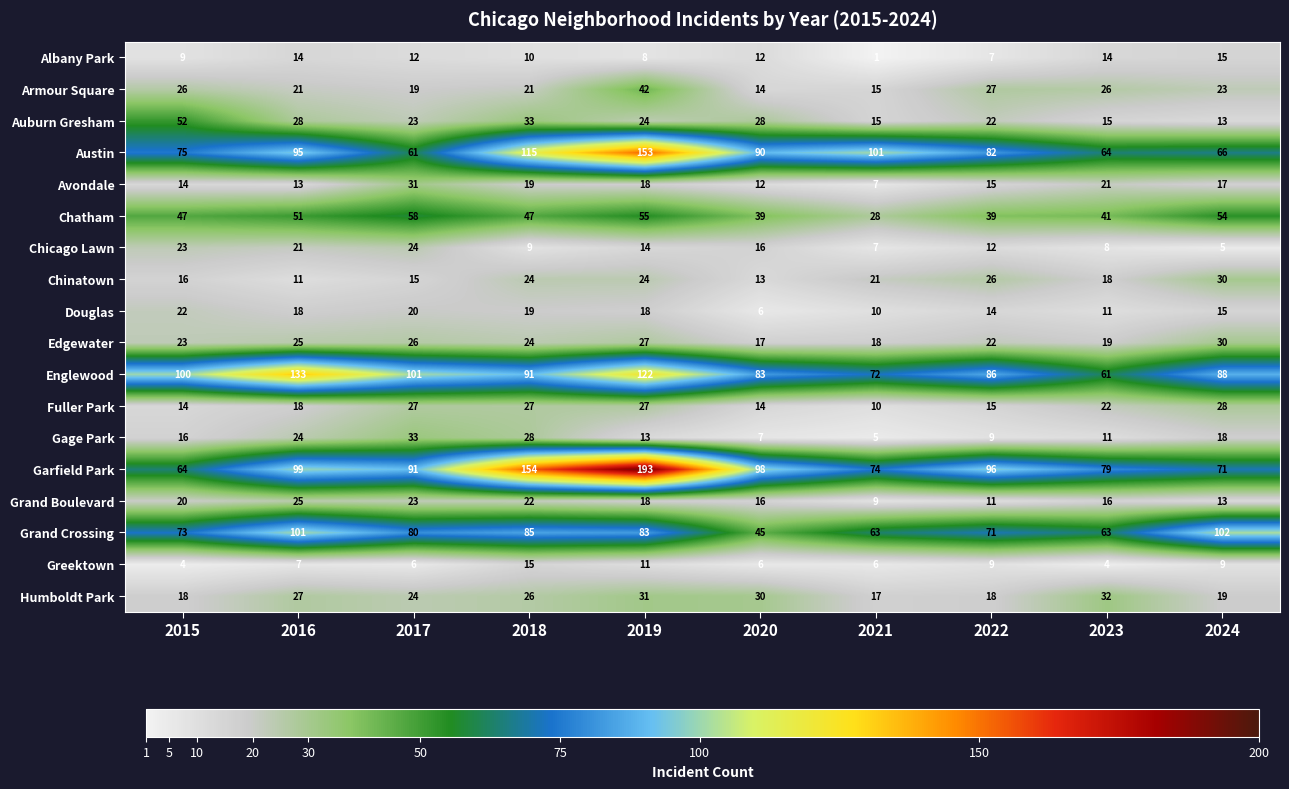

The Chicago Lawn series shows 32 at 2015. True or false?

False